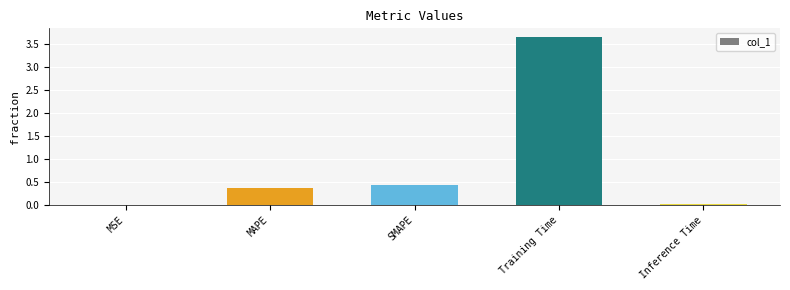

The value at Inference Time is 0.0. True or false?

True